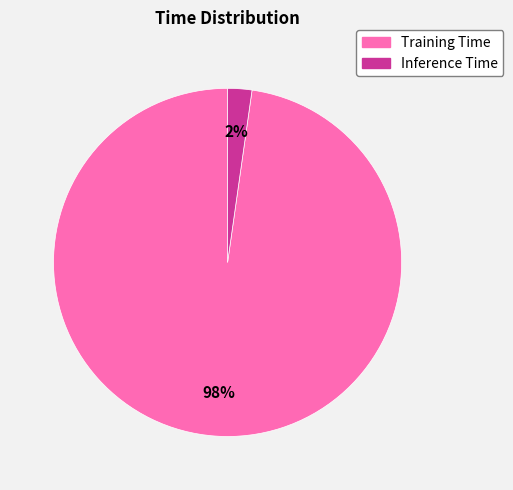

To the nearest percent, what is the average slice percentage?

50%